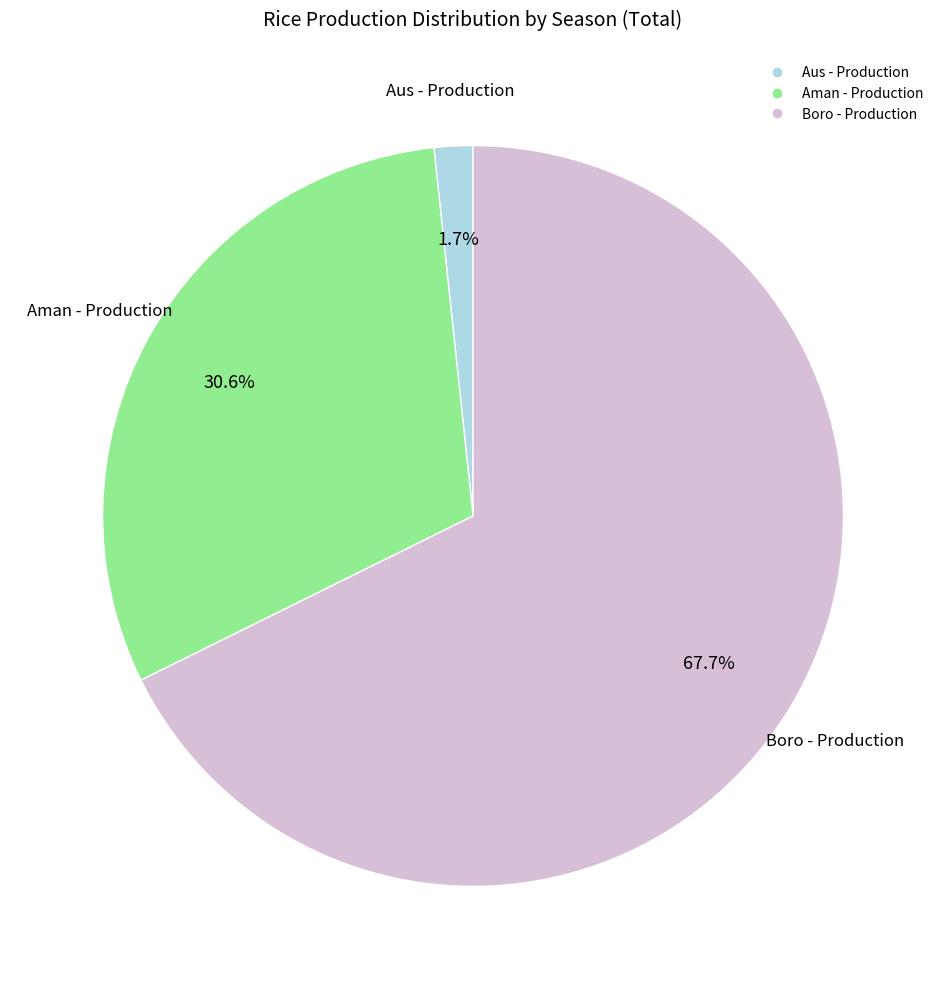

Does Boro - Production account for over 50% of the chart?

Yes